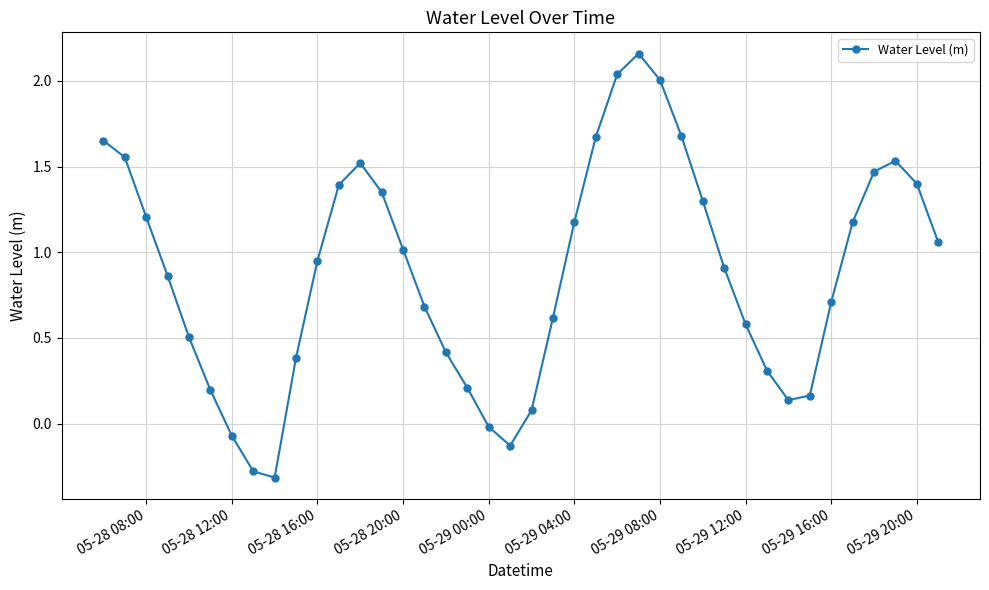

What is the minimum value shown in the chart?

-0.3